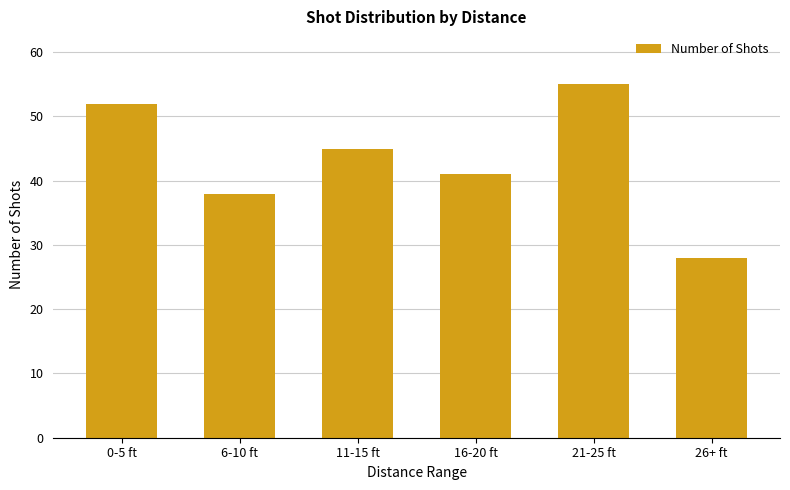

Does the chart contain stacked bars?

No